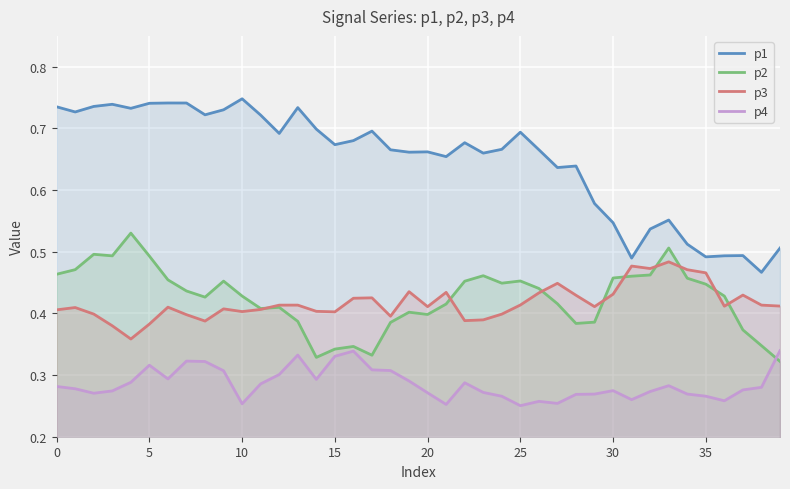

The value of p1 at 12 is 0.5. True or false?

False